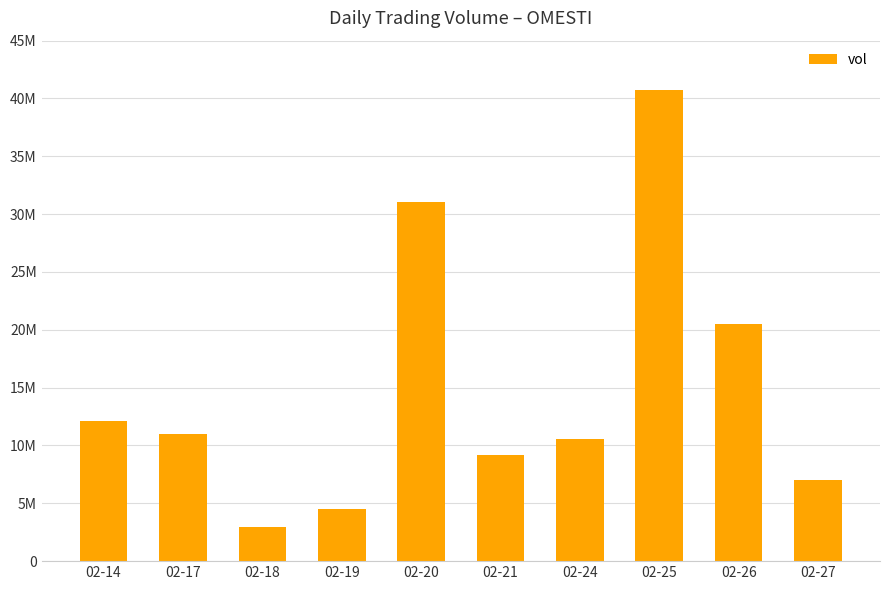

Are the bars horizontal?

No